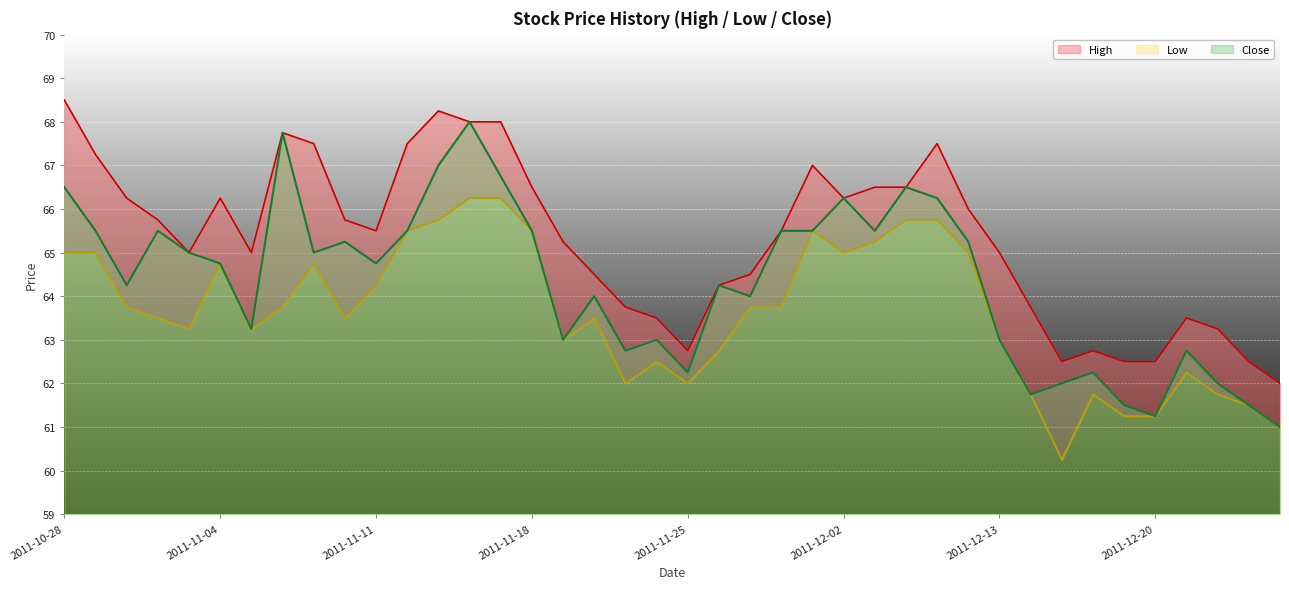

Does the chart display data point markers on the line(s)?

No